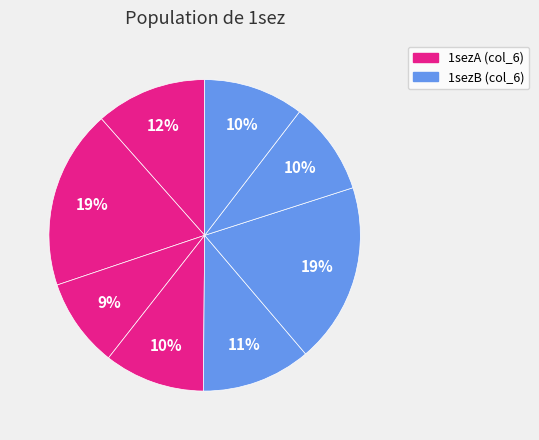

Which slice is the largest?

1sezB158